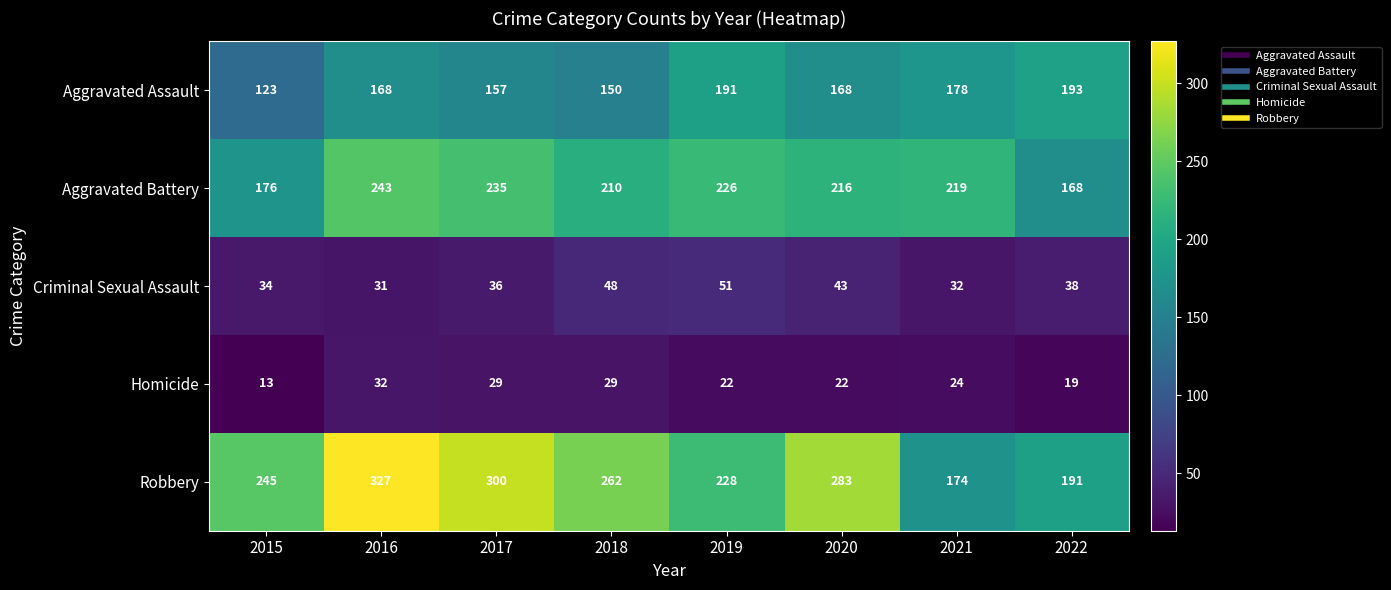

Which series has the largest total across all categories?

Robbery